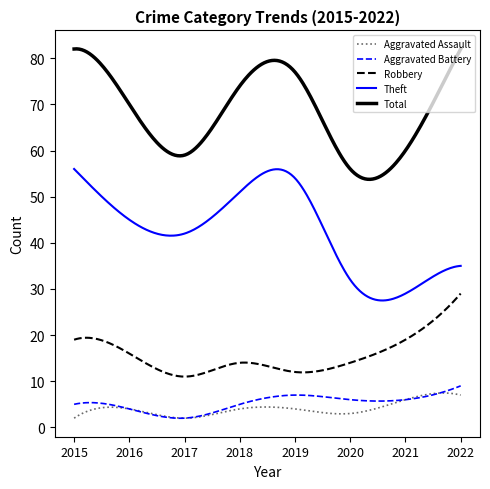

True or false: Theft and Total intersect in this chart.

False